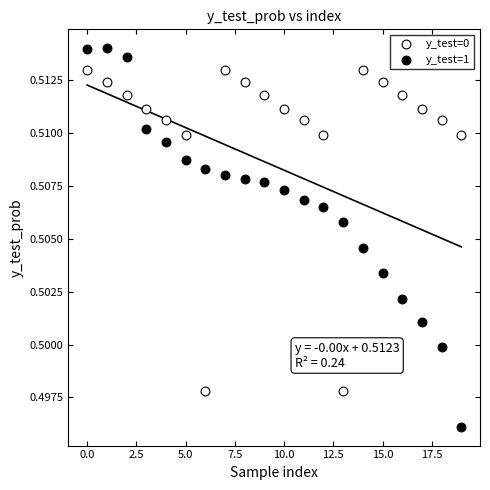

What are all the series names shown in the legend?

y_test=0, y_test=1